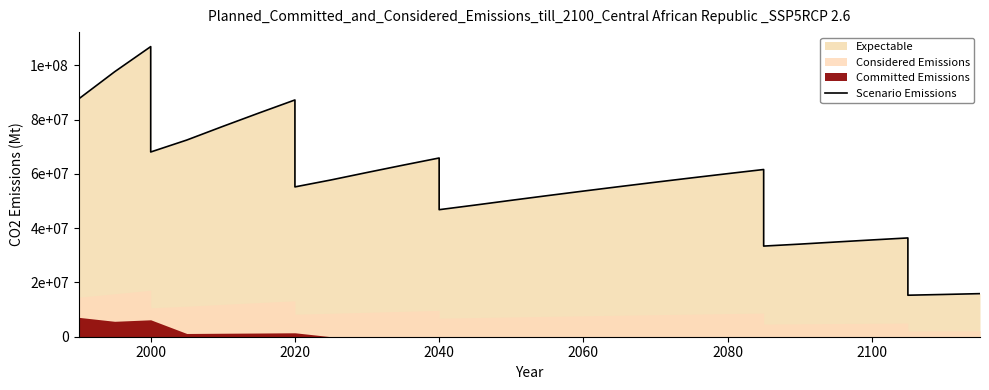

How many interior local valleys (lower than both neighbors) does the data have?

6